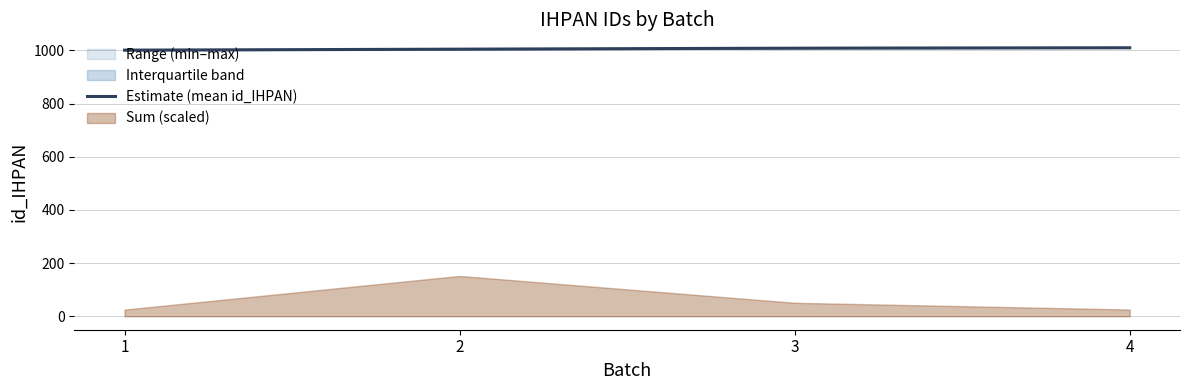

Is it true that the value at 2 is 1345?

False